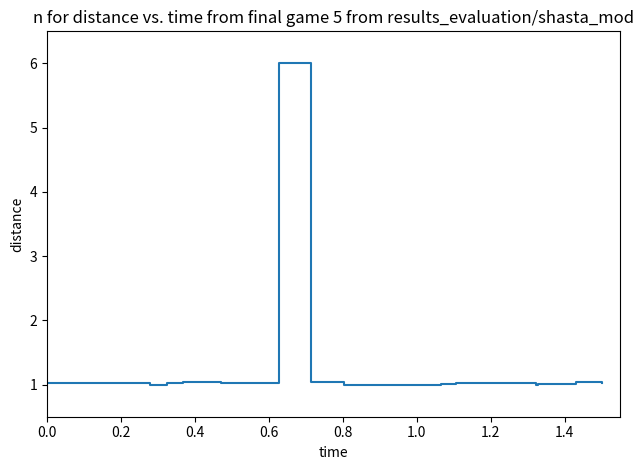

What is the minimum value shown in the chart?

1.0